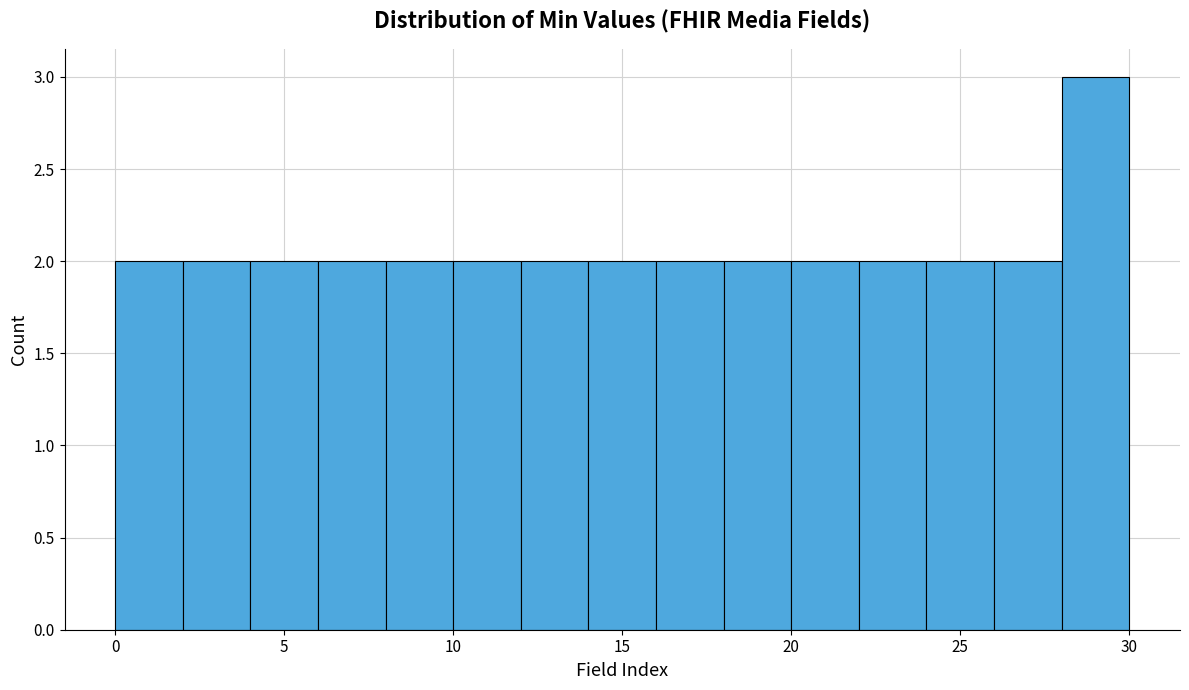

Which range on the x-axis has the tallest bar?

28 to 30